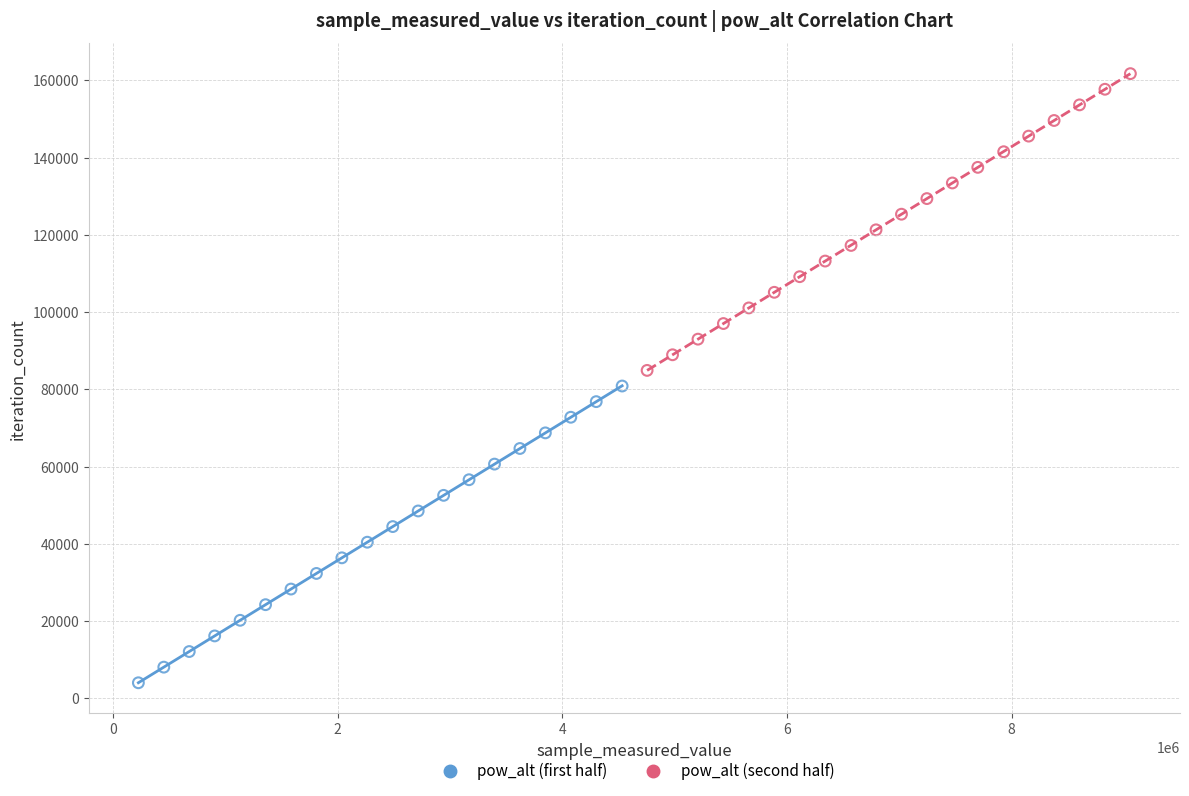

Which series reaches the maximum Y coordinate?

pow_alt (second half)